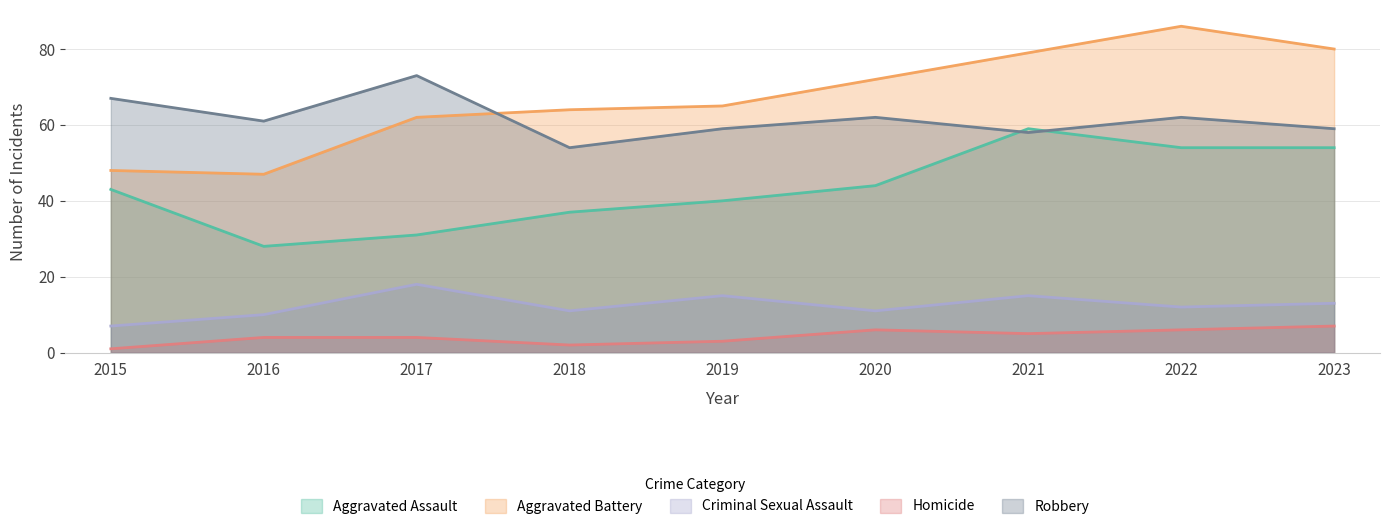

Which series has the widest spread of values?

Aggravated Battery